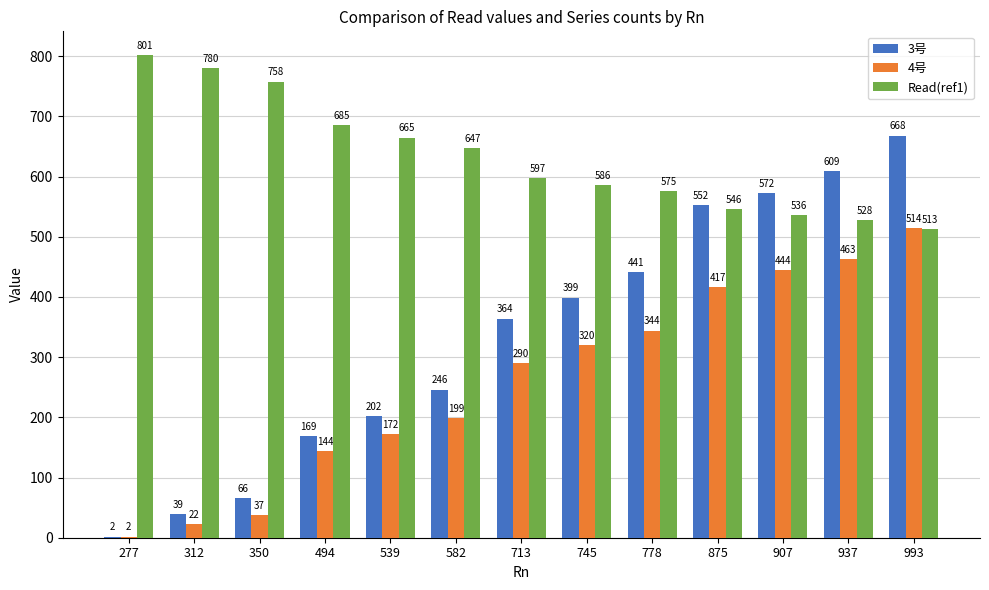

At which category is the sum across all series the highest?

993